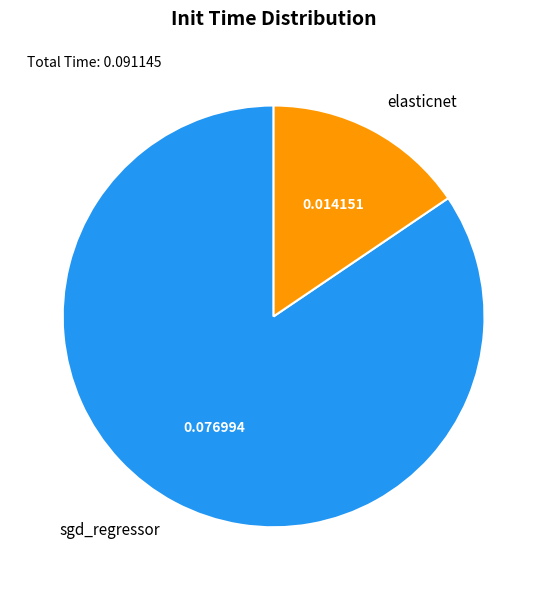

Is it true that sgd_regressor is 93% of the pie?

False